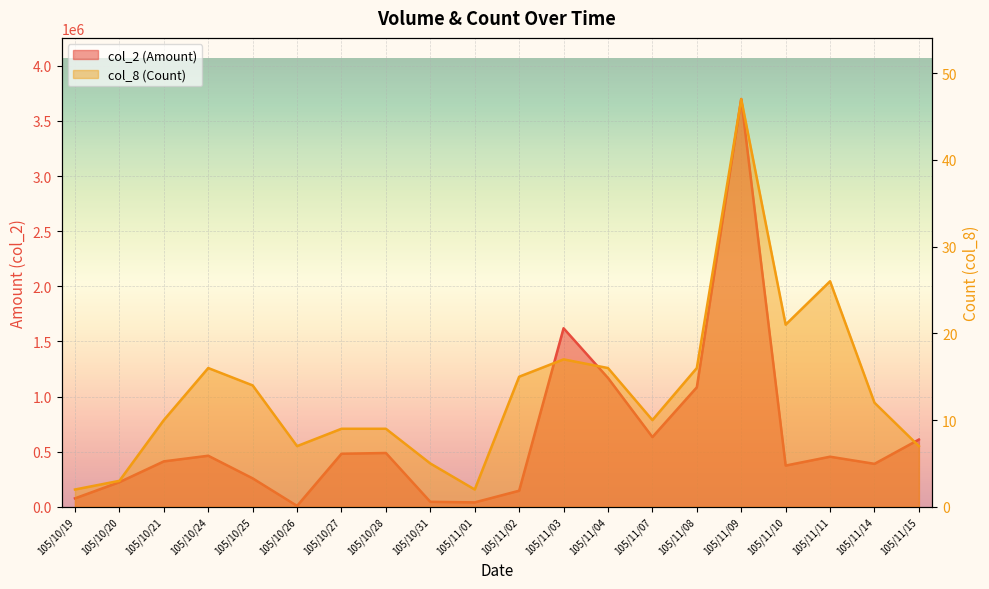

What is the total value across all series at 105/10/28?

488429